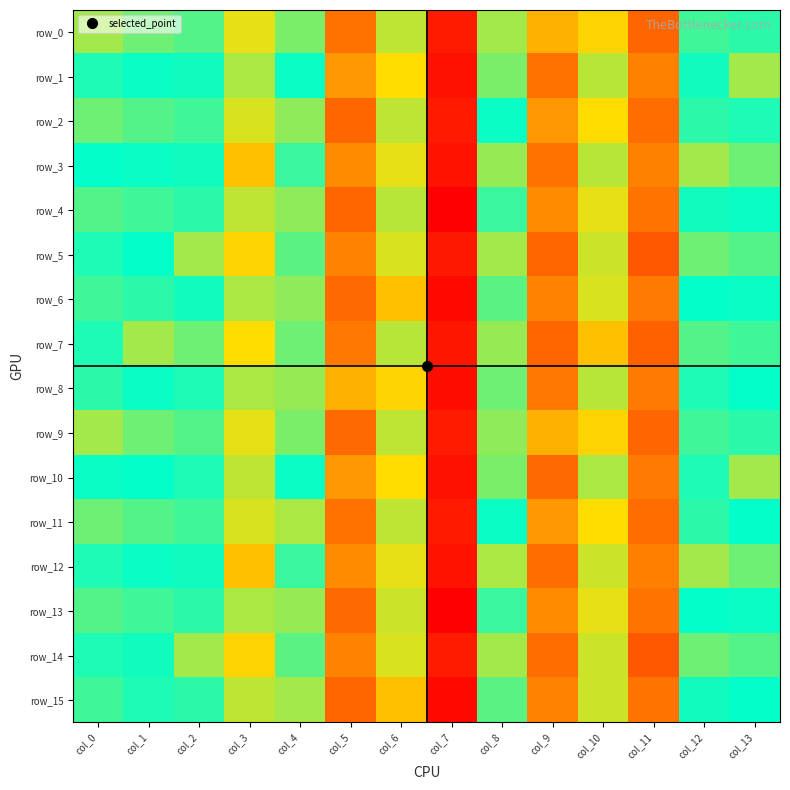

What is the sum of the row_5 values at col_2 and col_1?

52.9